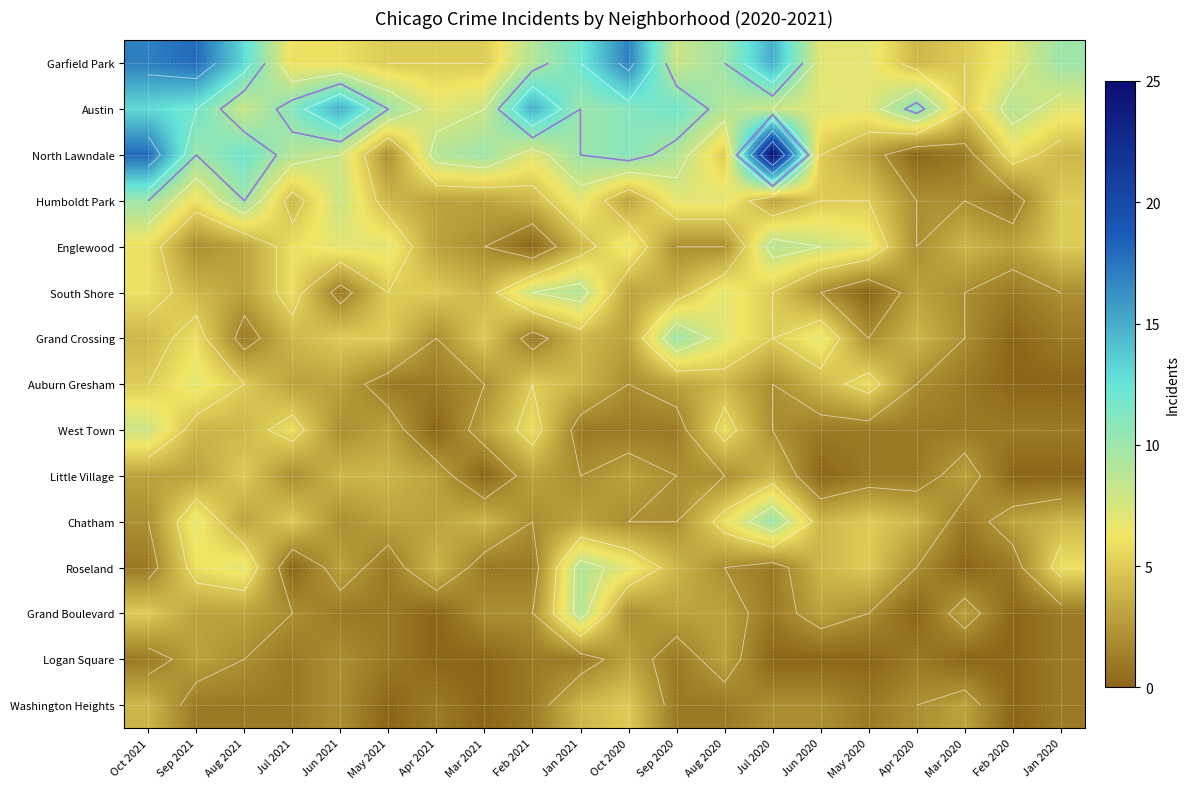

True or false: Humboldt Park has a value of 10 at Sep 2021.

False